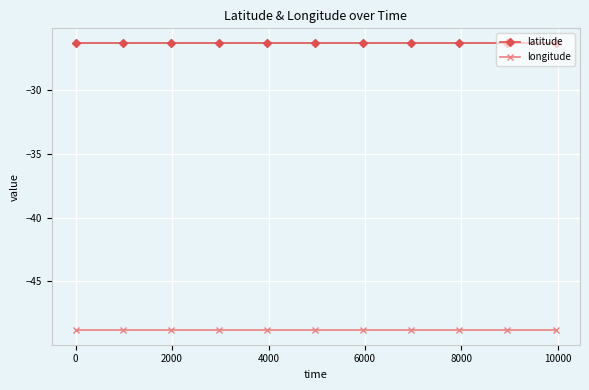

What is the maximum value for longitude?

-48.8